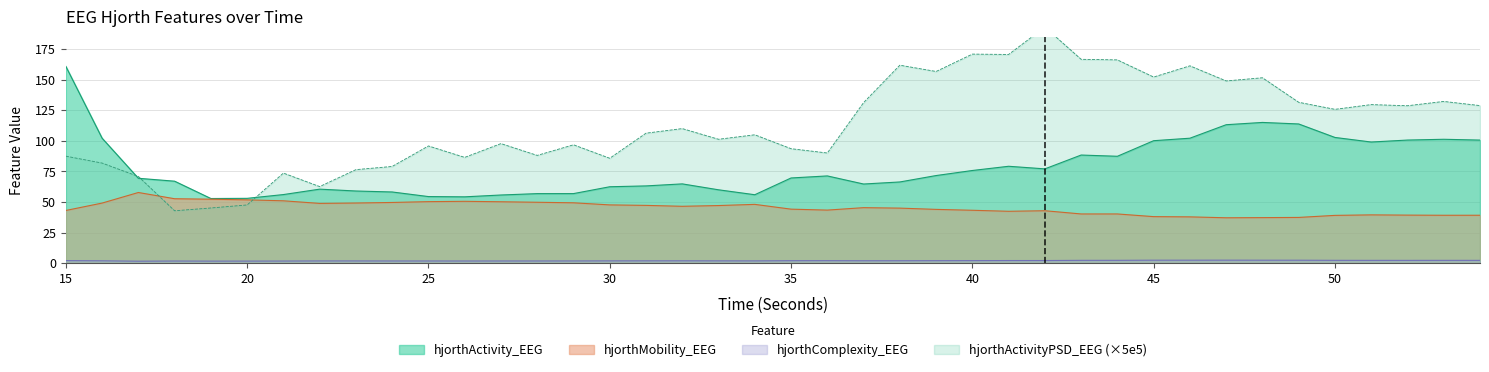

At which label does hjorthComplexity_EEG reach its minimum?

17